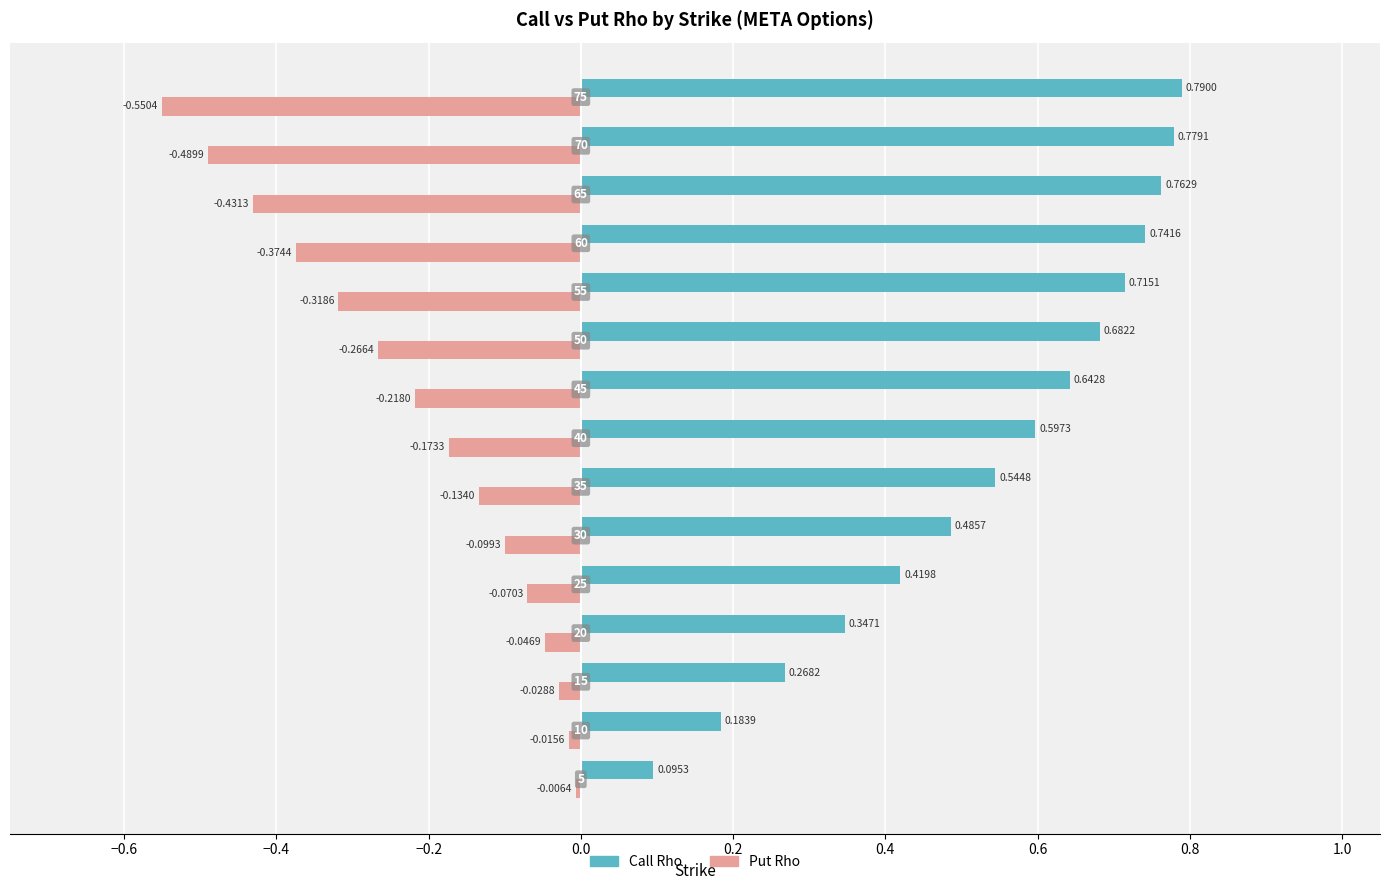

Rank the series by their maximum value, from highest to lowest.

Call Rho, Put Rho